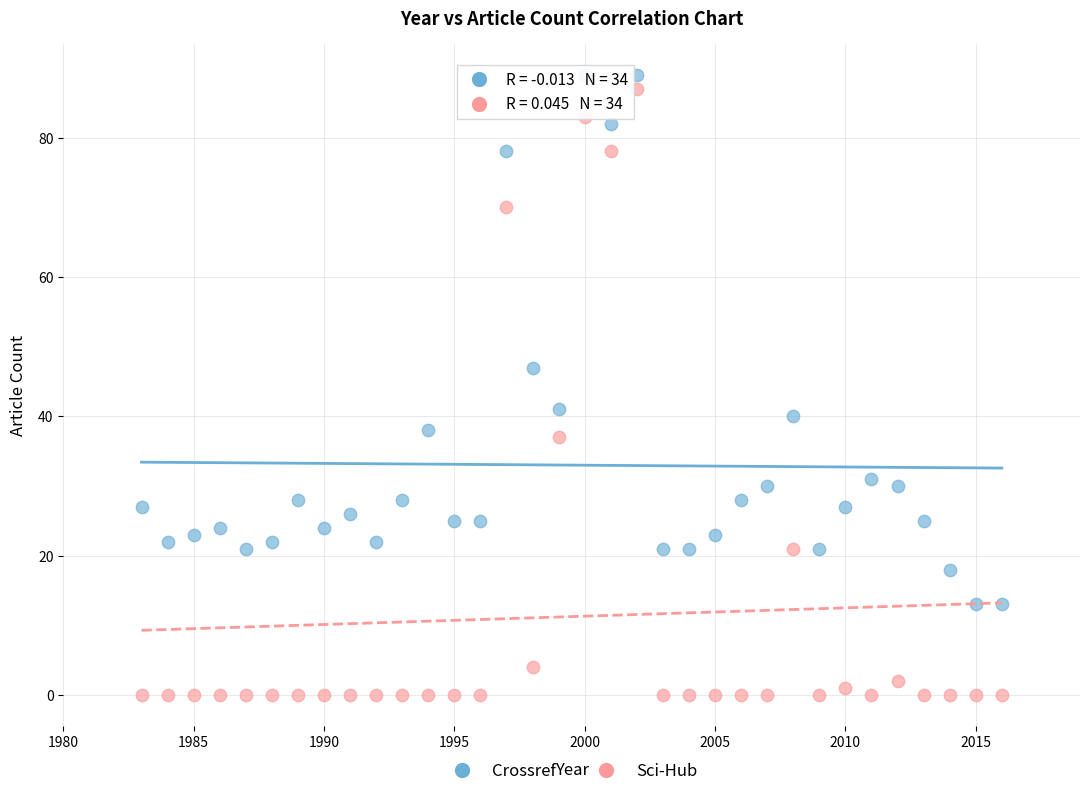

Across all data points, what is the range of X values (max minus min)?

33